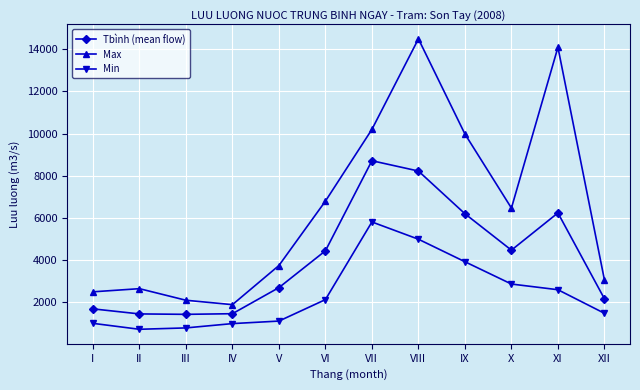

Between II and VIII, which series saw the biggest shift?

Max